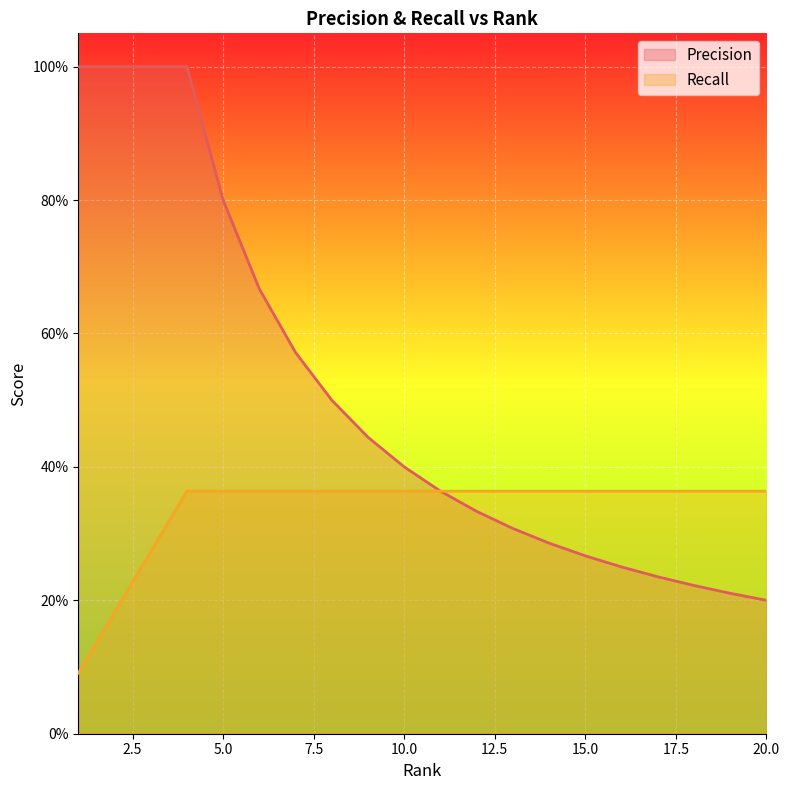

What is the smallest value displayed?

0.1